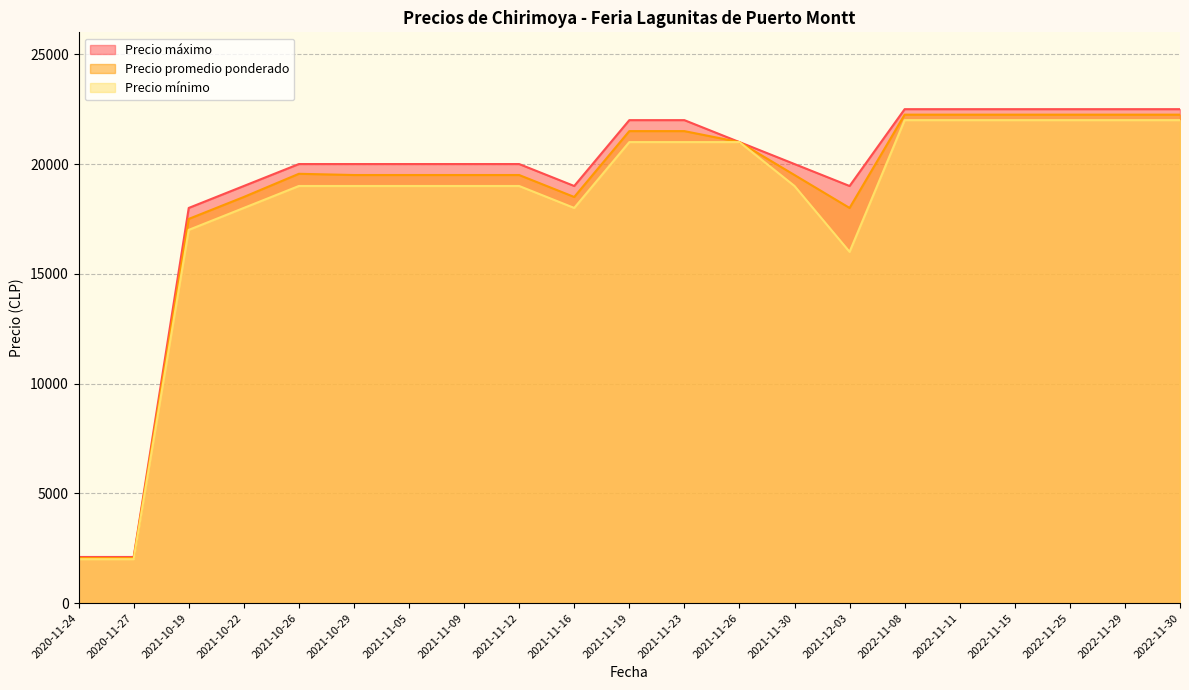

Reading left to right, what are all the values shown in this chart?

Precio máximo: 2100	2100	18000	19000	20000	20000	20000	20000	20000	19000	22000	22000	21000	20000	19000	22500	22500	22500	22500	22500	22500
Precio promedio ponderado: 2050	2050	17500	18500	19556	19500	19500	19500	19500	18500	21500	21500	21000	19500	18000	22250	22250	22250	22250	22250	22250
Precio mínimo: 2000	2000	17000	18000	19000	19000	19000	19000	19000	18000	21000	21000	21000	19000	16000	22000	22000	22000	22000	22000	22000